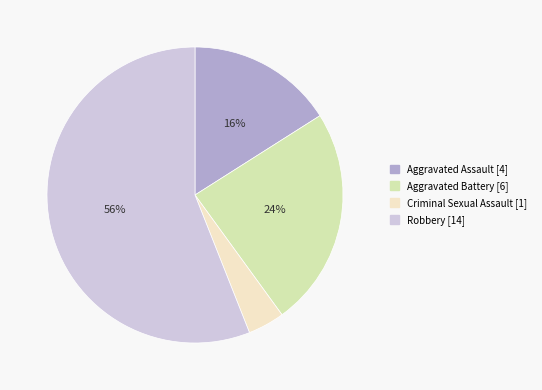

To the nearest percent, what is the combined percentage of Criminal Sexual Assault and Aggravated Assault?

20%